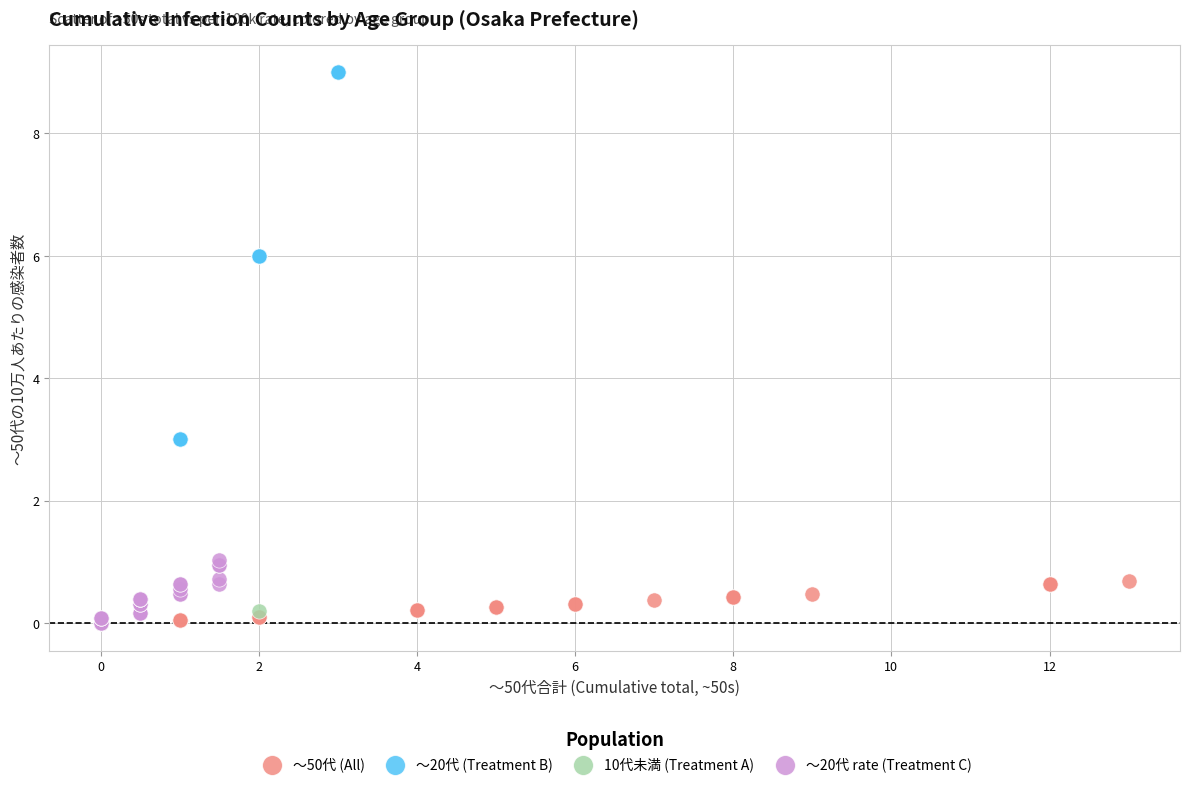

Which series has the largest Y range (max minus min)?

～20代 (Treatment B)